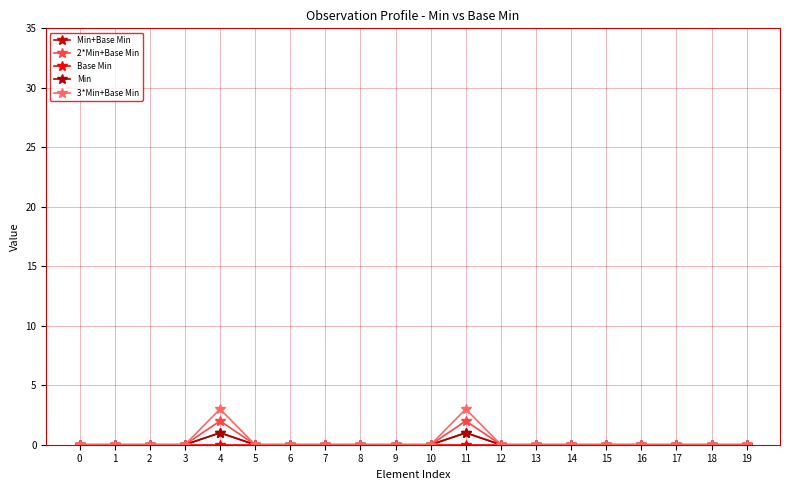

Is this an area chart (filled region under the line)?

No